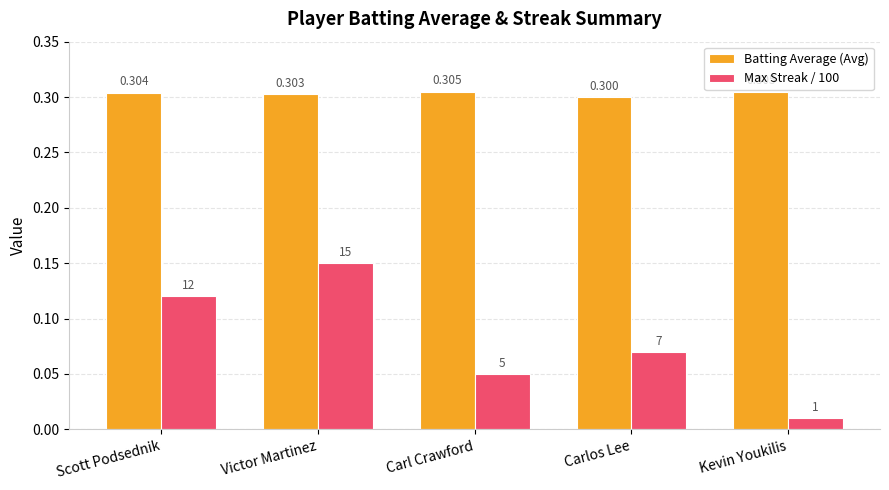

What is the difference between the highest and lowest values at Carlos Lee?

0.2